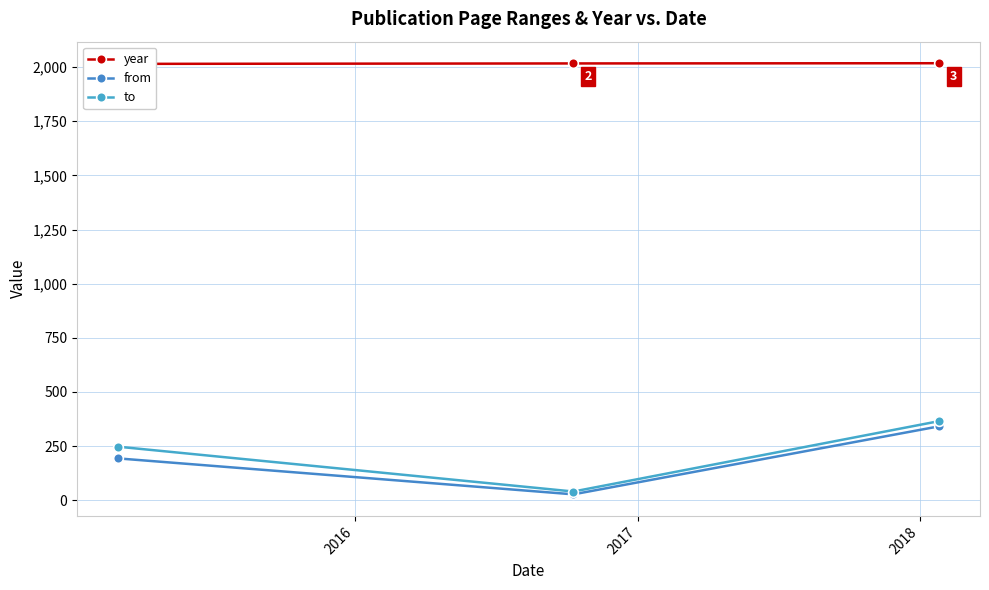

Is it true that to equals 10 at 2016?

False